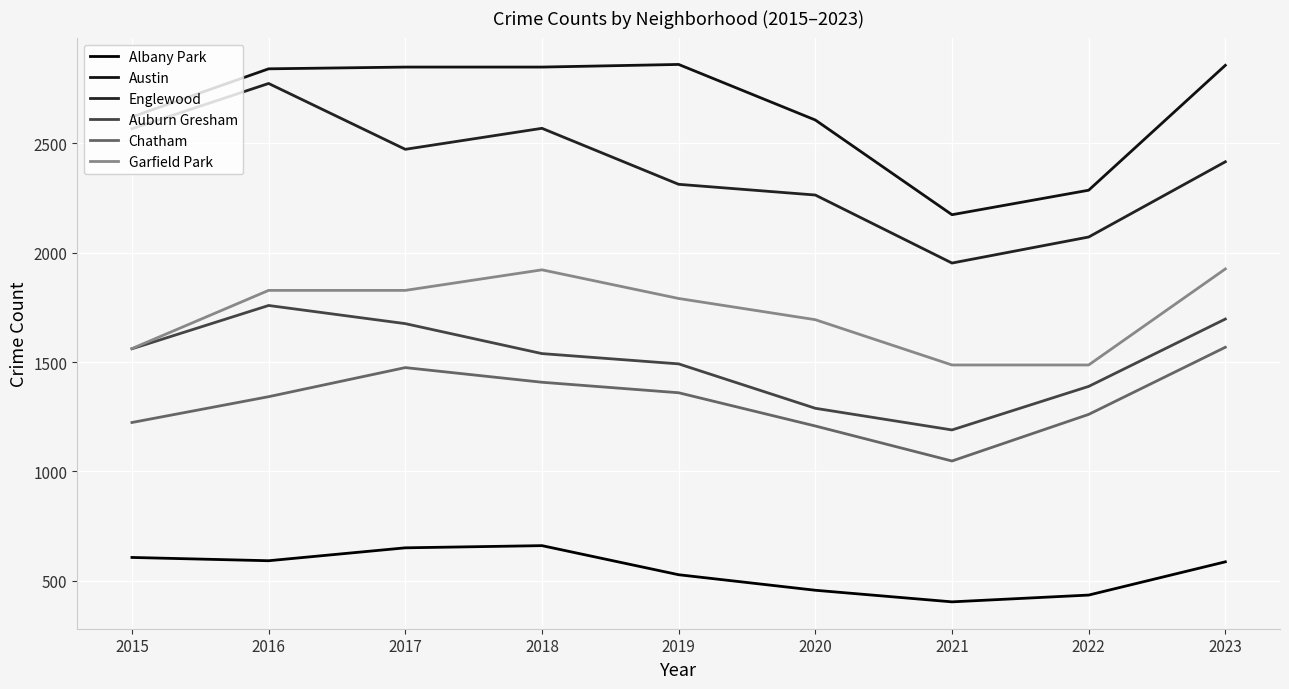

Which series has the largest range (max minus min)?

Englewood